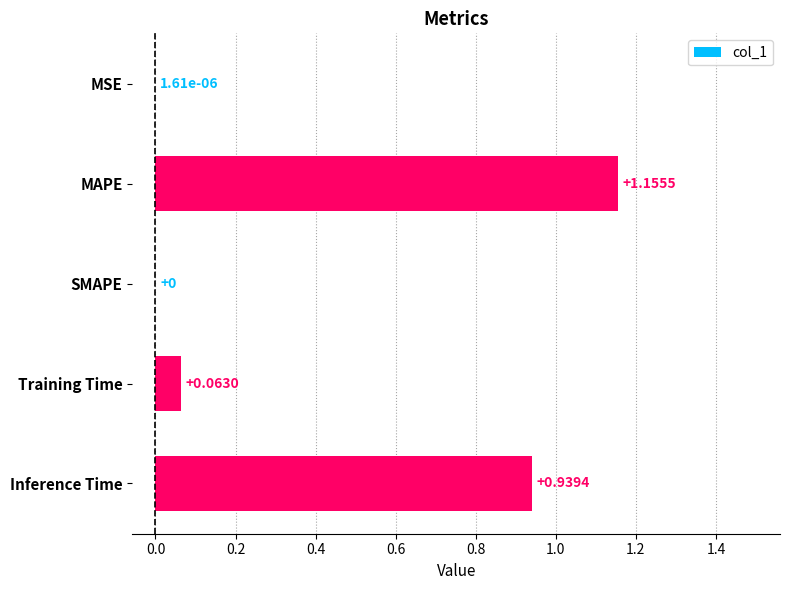

What is the sum of all values?

2.2